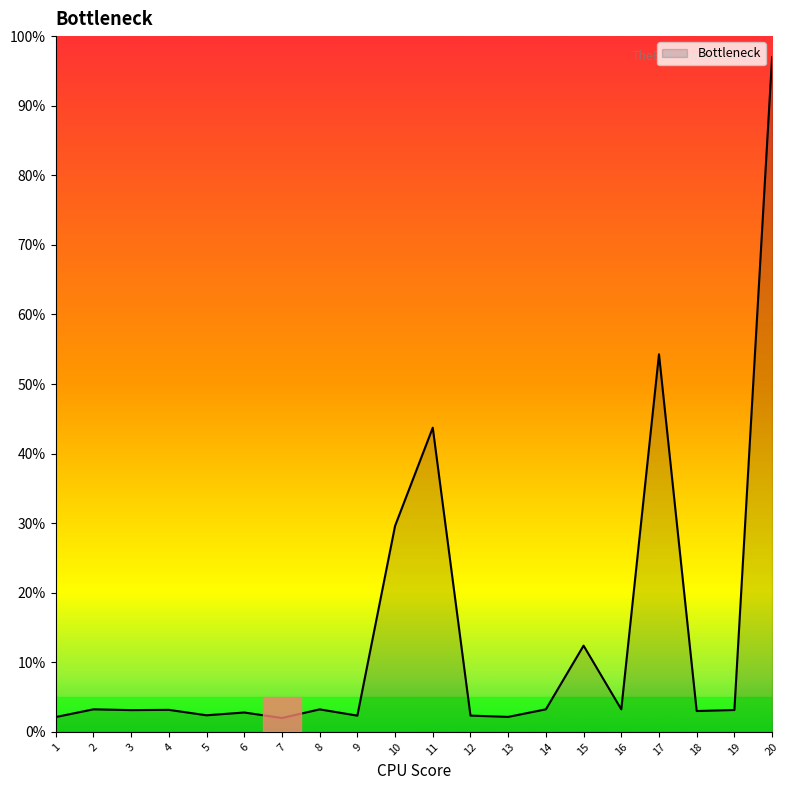

At which category does the chart reach its peak across all series?

20